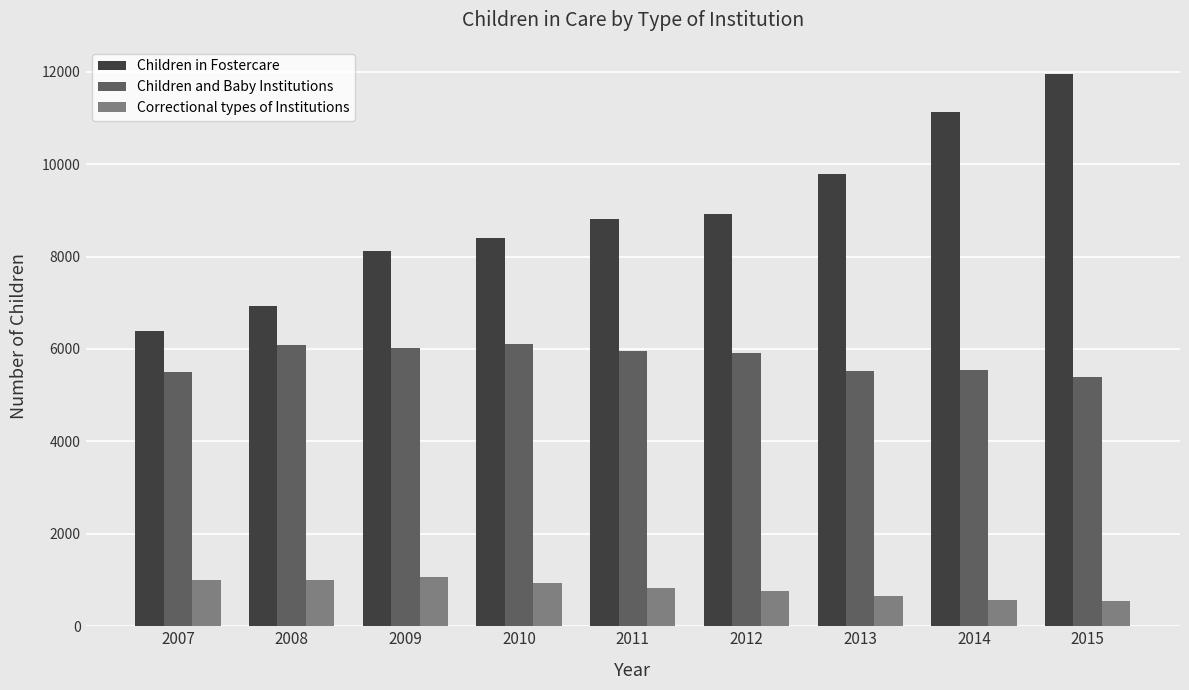

Rank the series by their maximum value, from highest to lowest.

Children in Fostercare, Children and Baby Institutions, Correctional types of Institutions